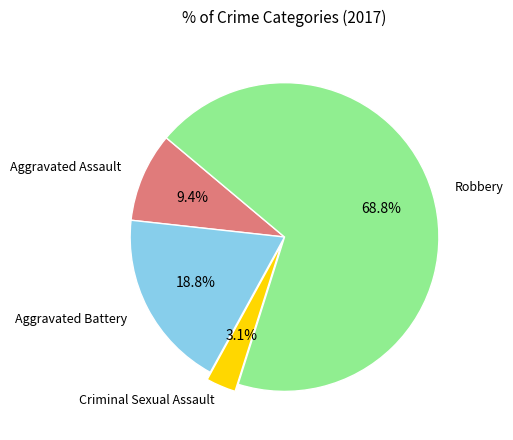

Count the number of slices in the pie.

4